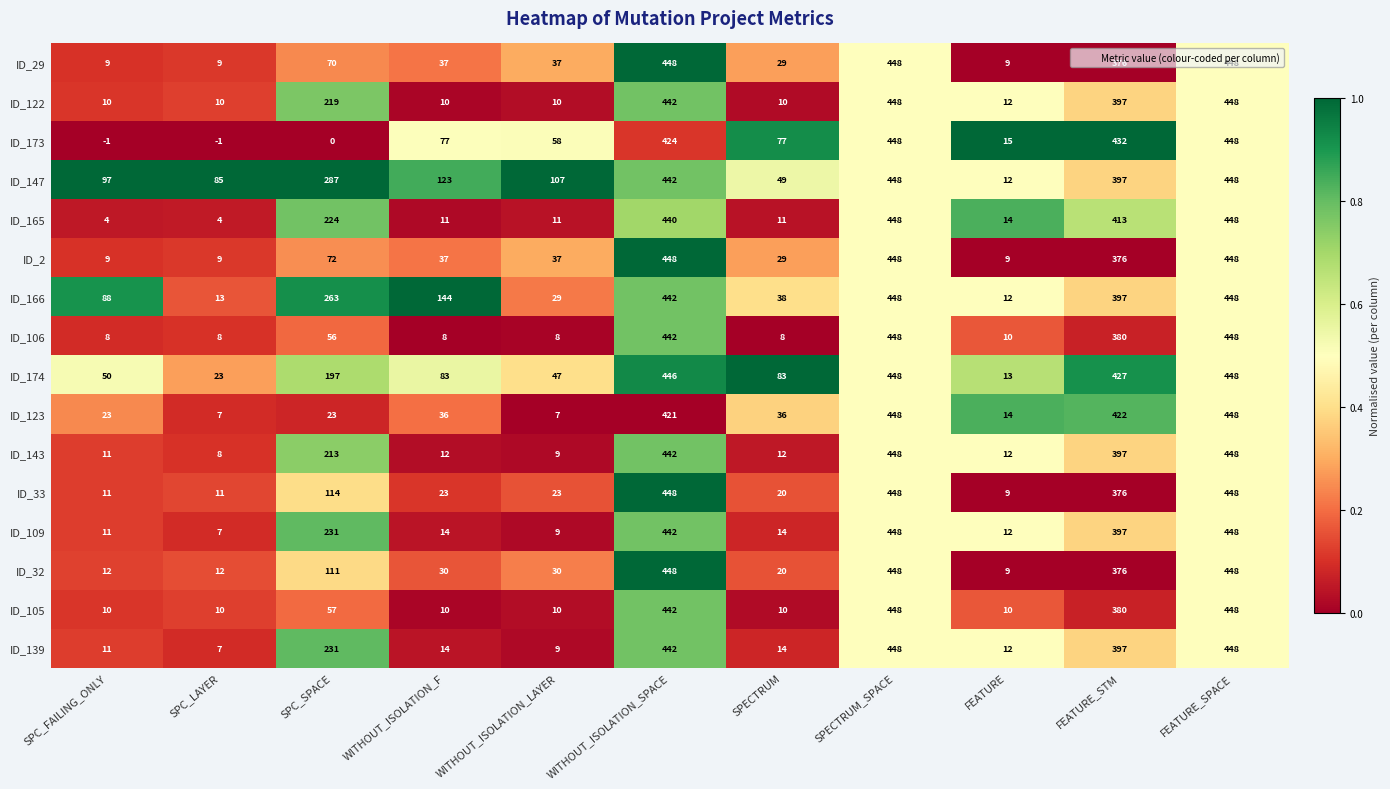

What is the difference between the second highest and second lowest values in the ID_123 series?

441